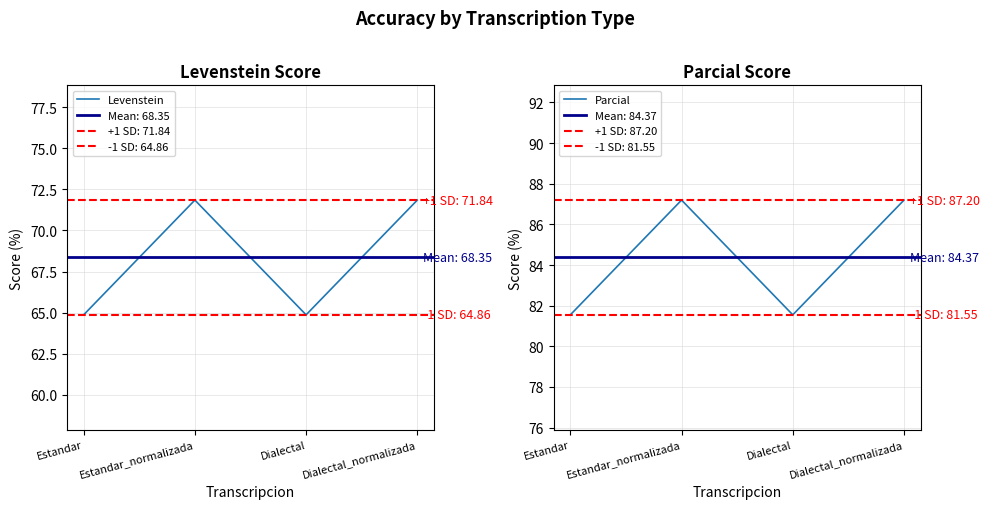

Between Dialectal_normalizada and Estandar, which is larger?

Dialectal_normalizada